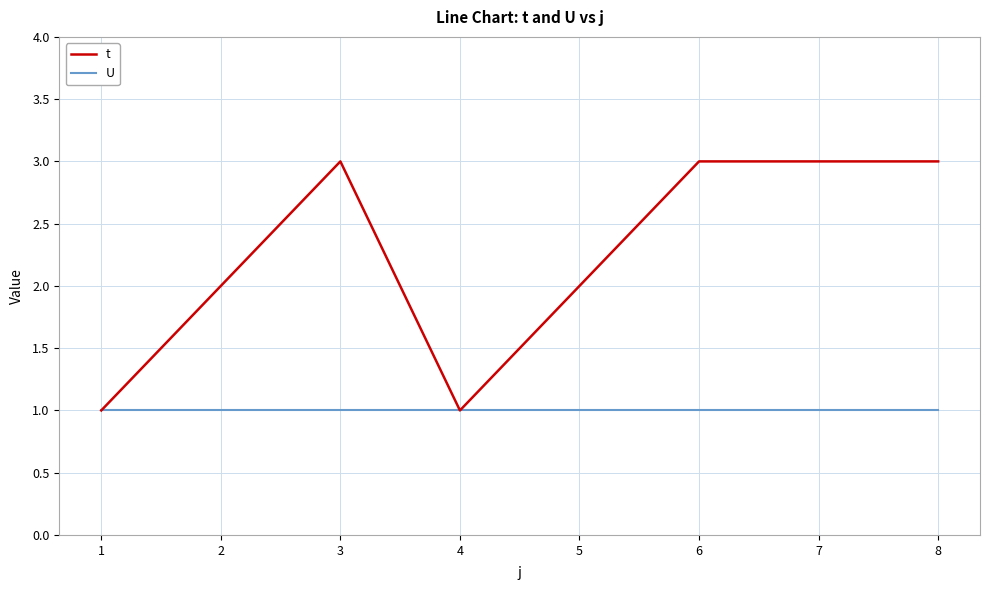

How many t values are between 2 and 3?

6